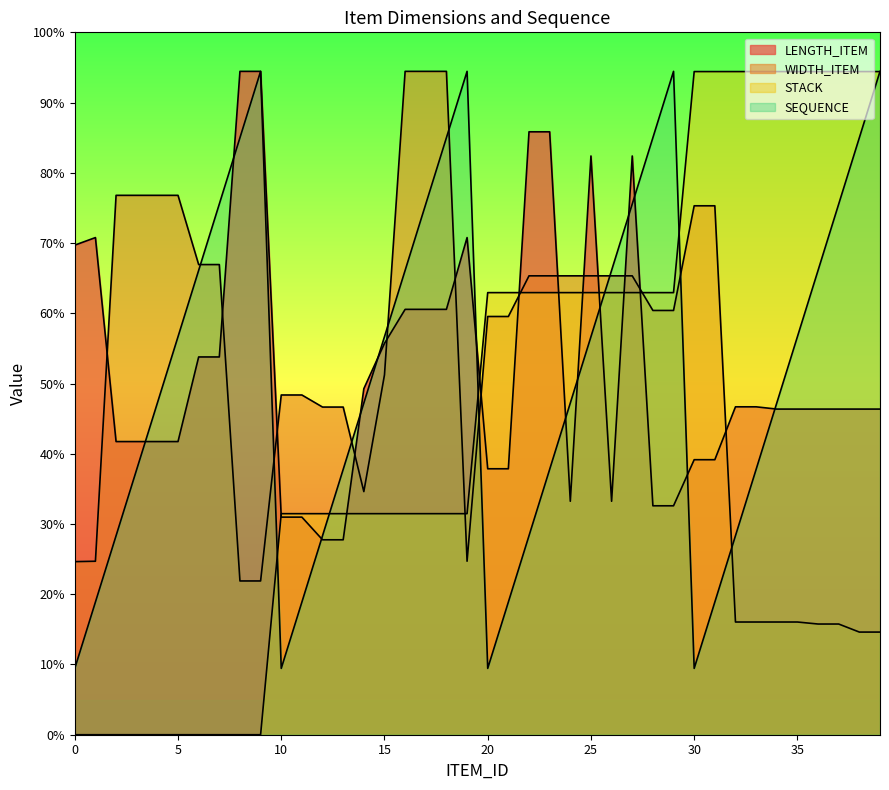

True or false: STACK has more than 1 points higher than both neighbors.

False